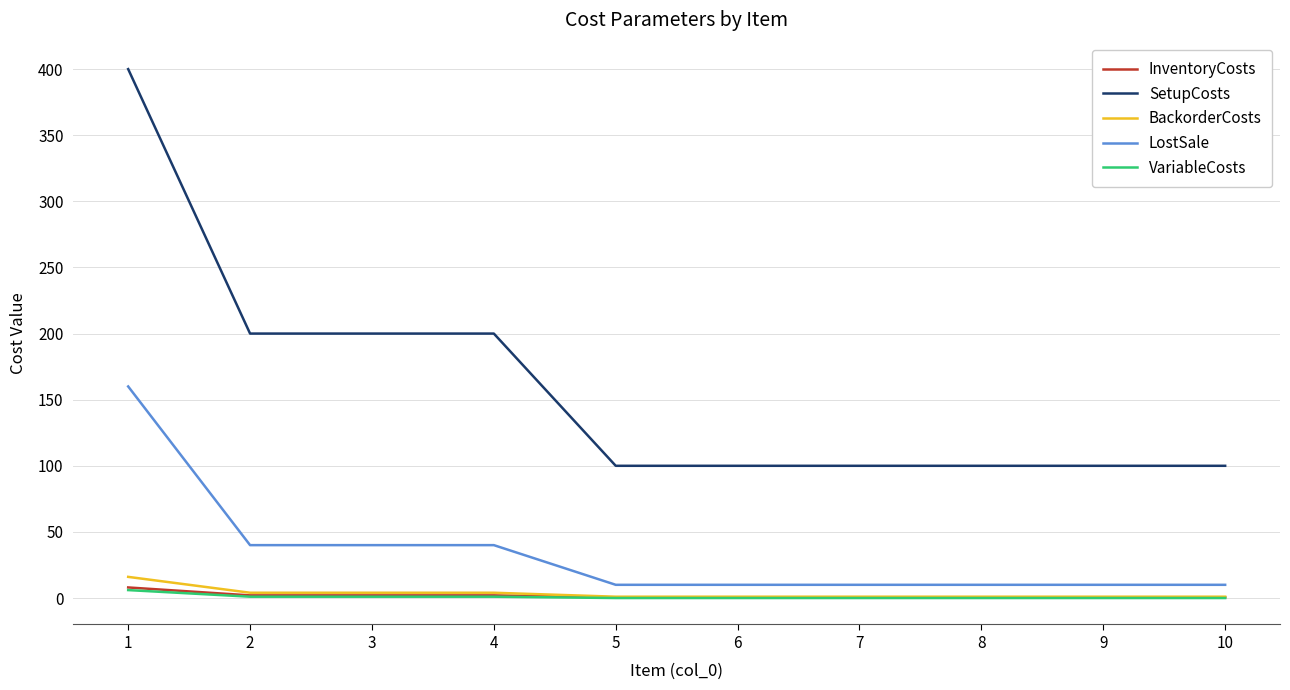

Which category has the highest value across all series?

1